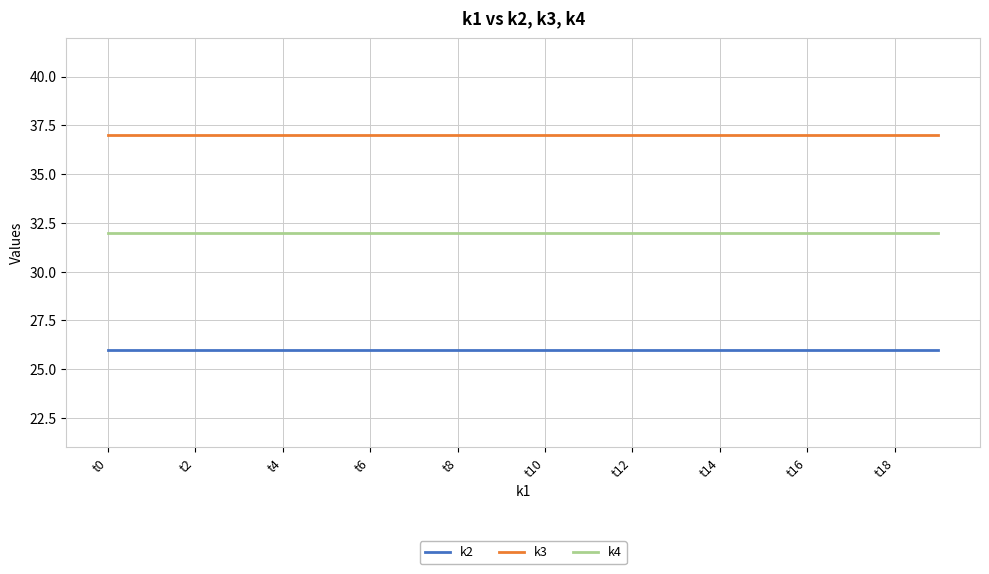

Rank the series by their maximum value, from highest to lowest.

k3, k4, k2